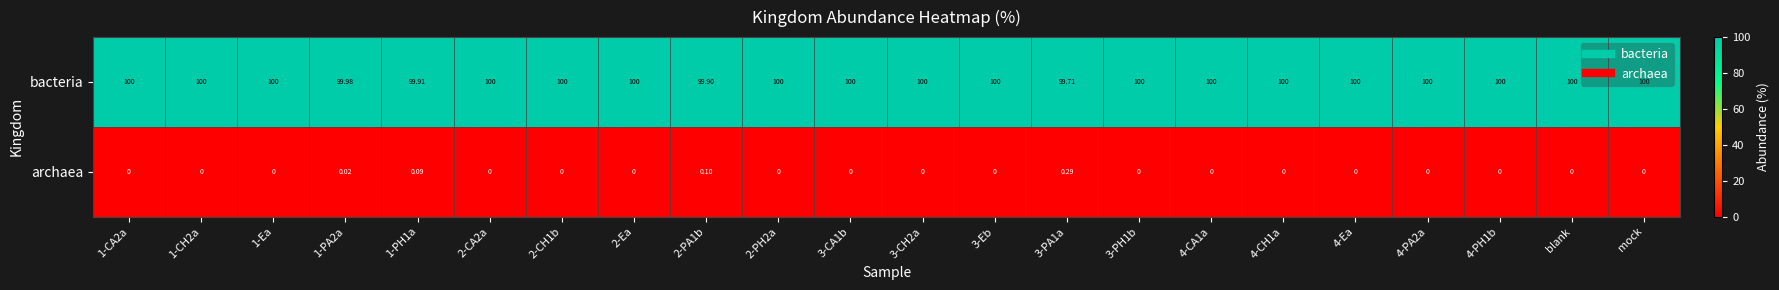

Which series has the largest total across all categories?

bacteria